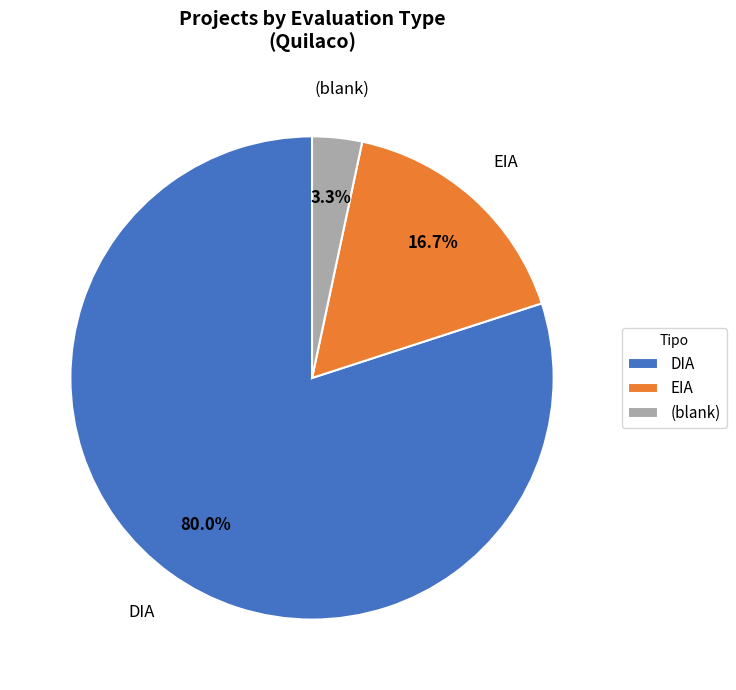

What is the largest slice in the pie chart?

DIA